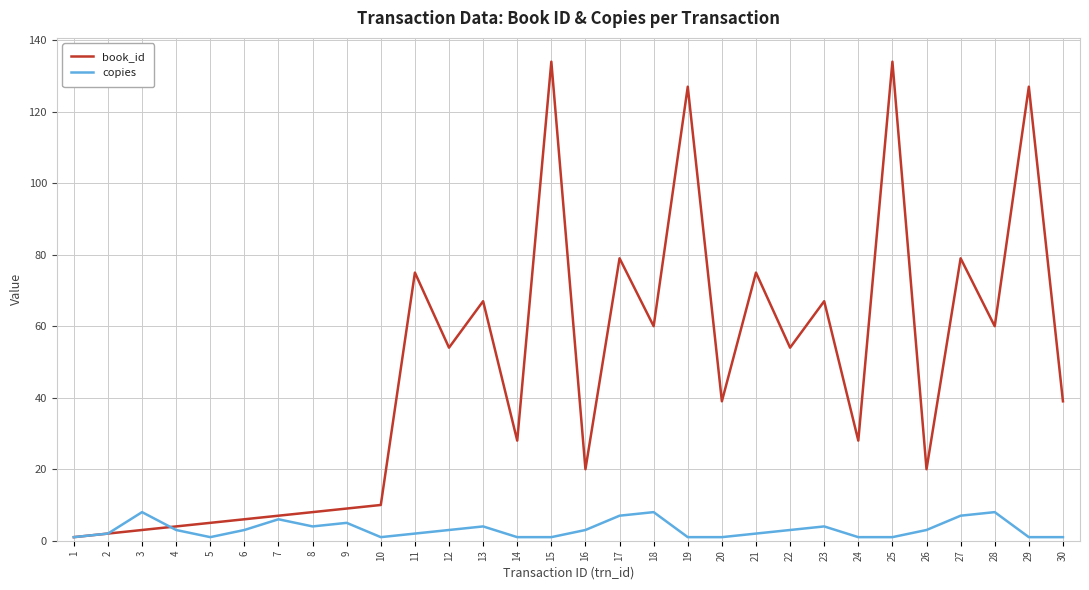

Reading left to right, what are all the values shown in this chart?

book_id: 1	2	3	4	5	6	7	8	9	10	75	54	67	28	134	20	79	60	127	39	75	54	67	28	134	20	79	60	127	39
copies: 1	2	8	3	1	3	6	4	5	1	2	3	4	1	1	3	7	8	1	1	2	3	4	1	1	3	7	8	1	1